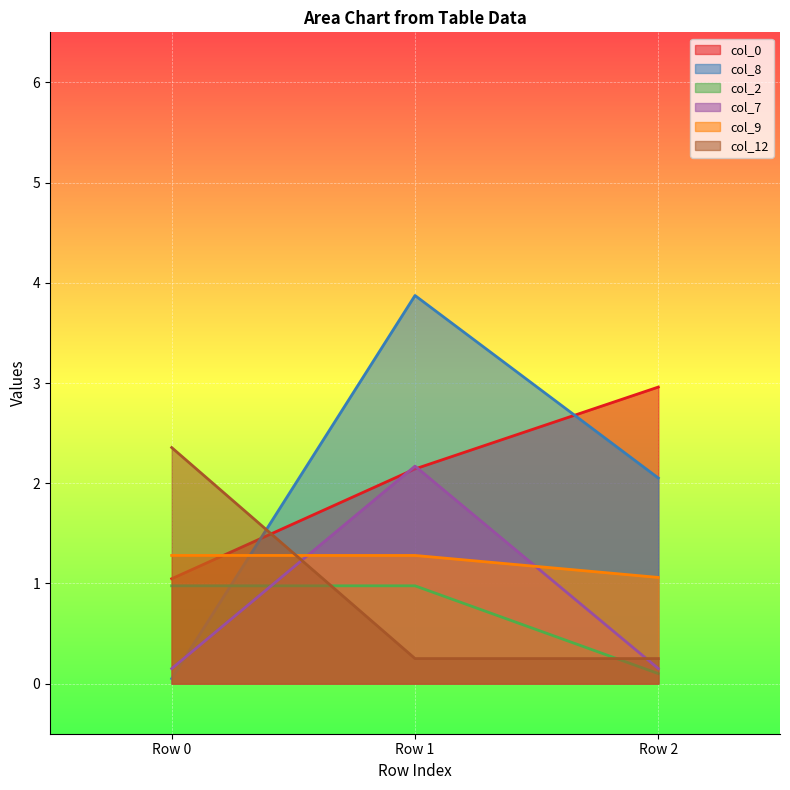

Which category has the lowest value across all series?

Row 0